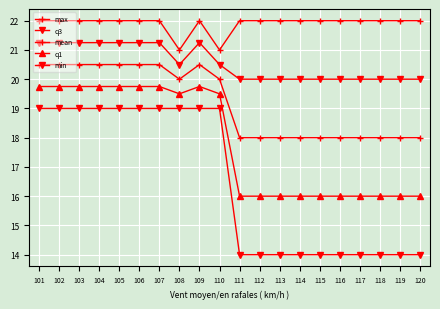

What is the sum of all mean values?

384.0